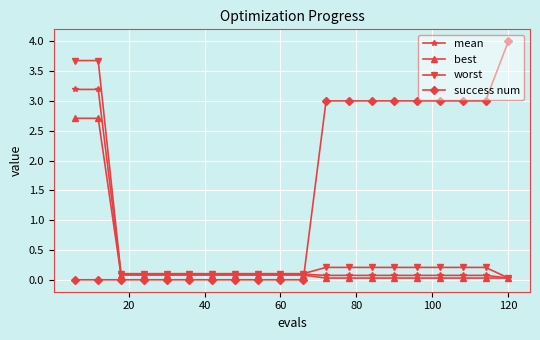

Which series has the largest total across all categories?

success num